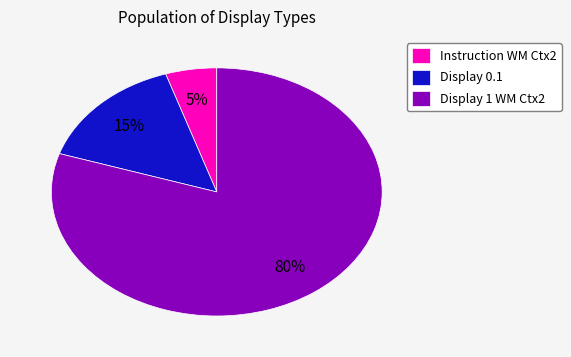

Which has a higher value, Display 0.1 or Display 1 WM Ctx2?

Display 1 WM Ctx2